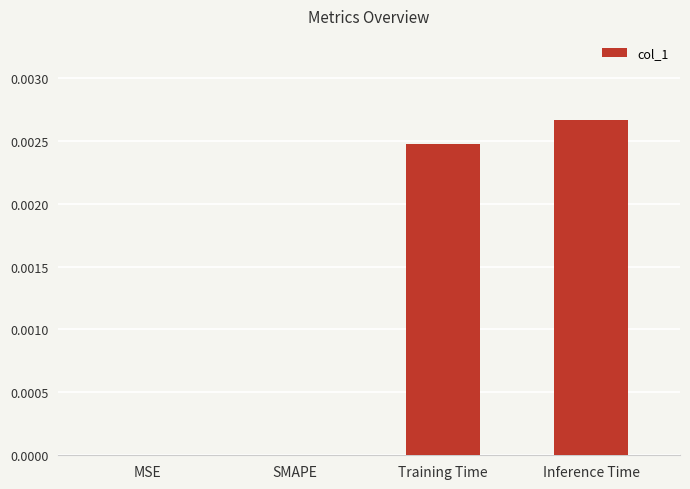

Is it true that the value at MSE is 0.0?

True